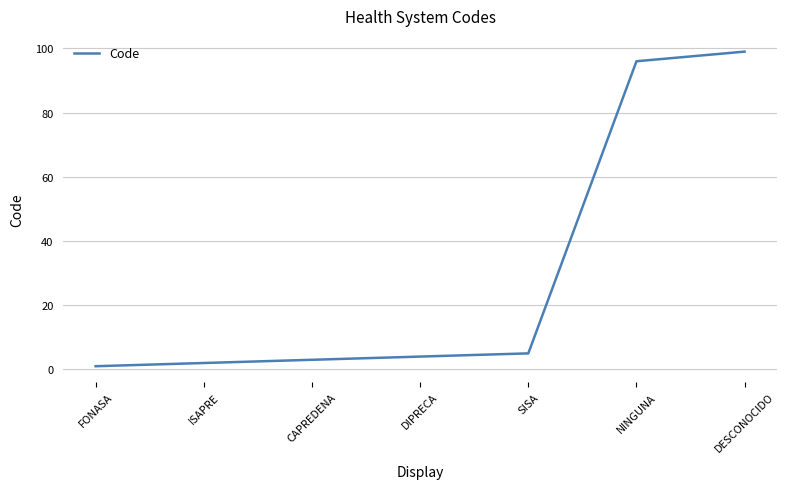

What is the ratio of the value at DESCONOCIDO to the value at CAPREDENA?

33.0